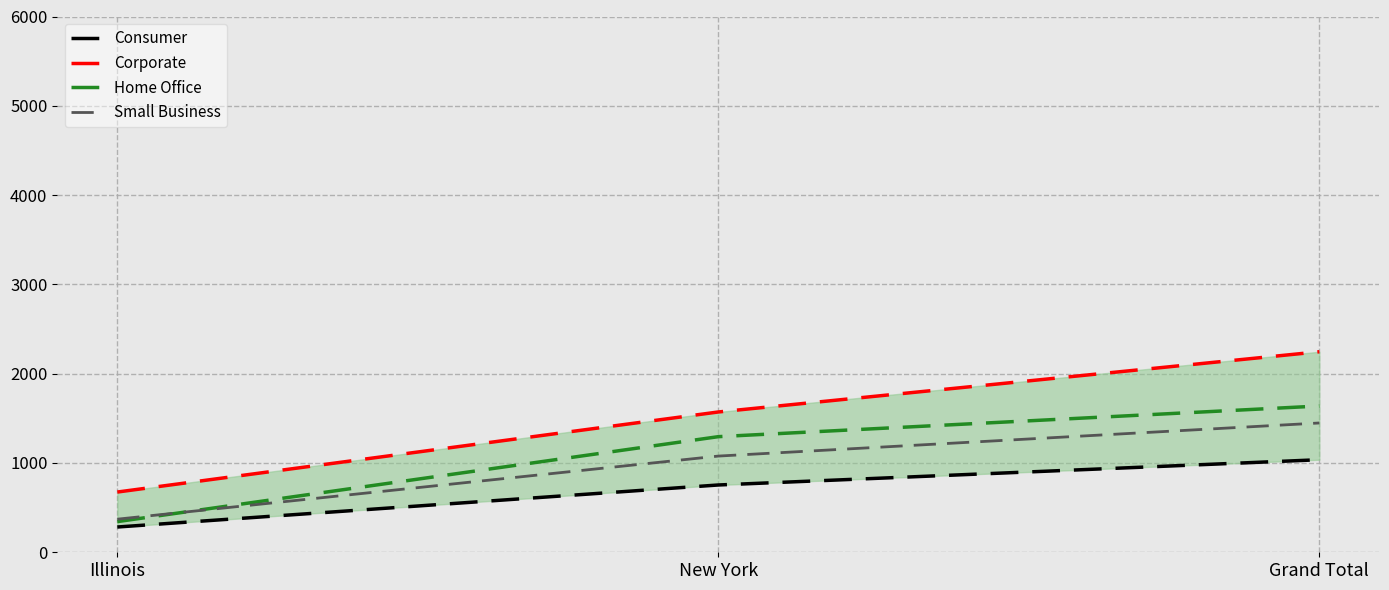

Which series changed the most between New York and Grand Total?

Corporate